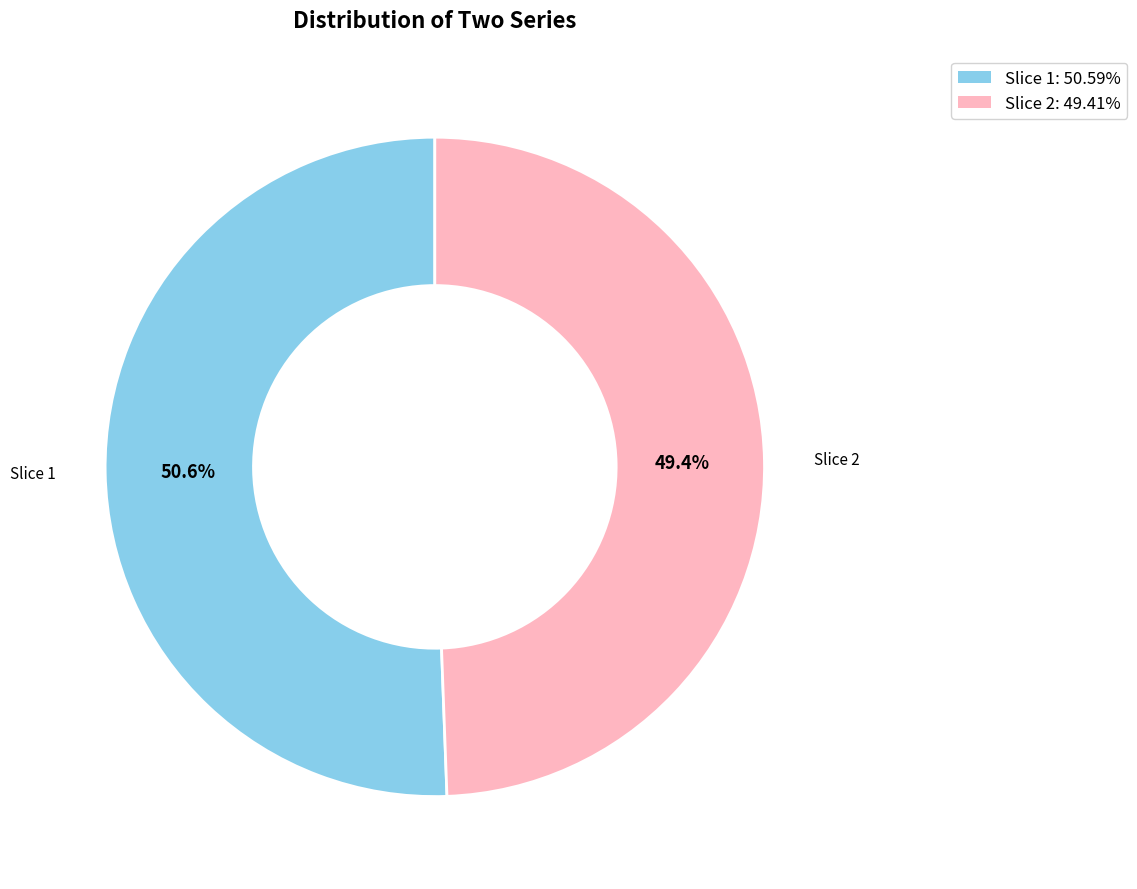

Is there a majority slice in this chart?

Yes